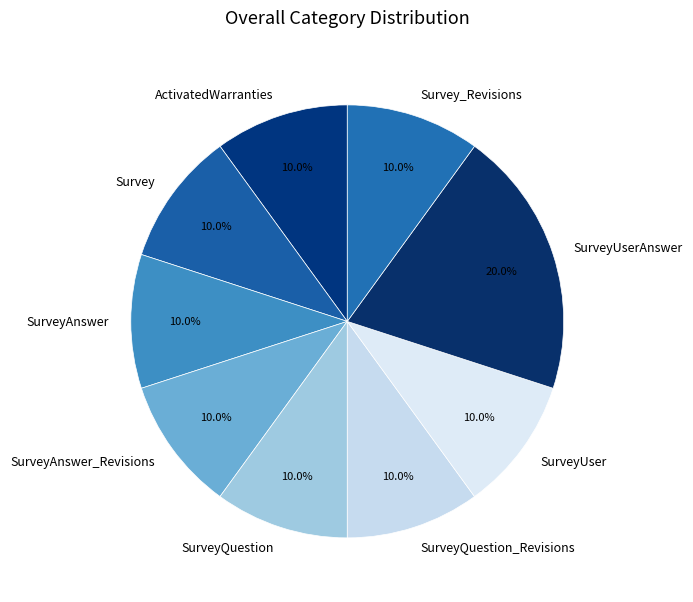

To the nearest percent, what is the combined percentage of SurveyUserAnswer and SurveyQuestion_Revisions?

30%